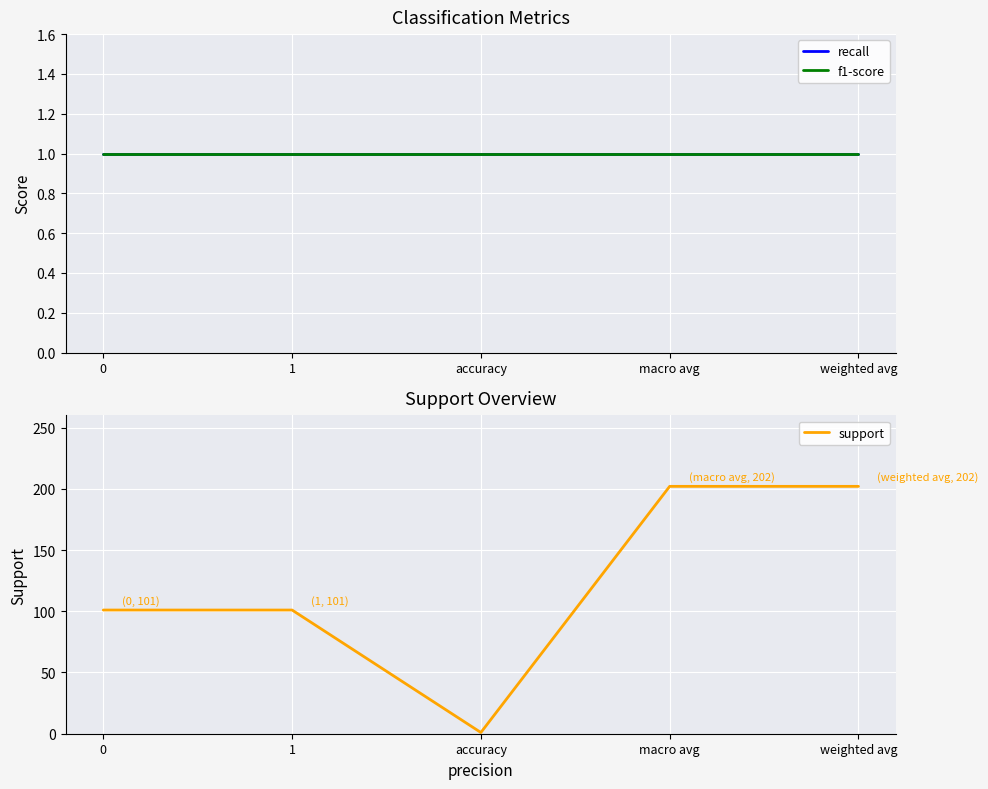

Which series has the largest total across all categories?

support